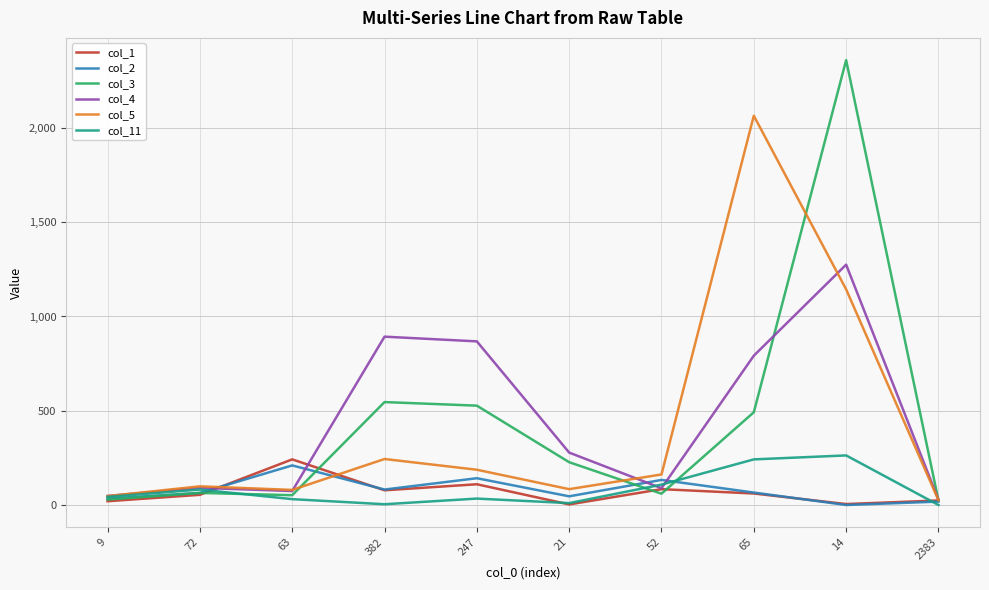

Which series has the widest spread of values?

col_3